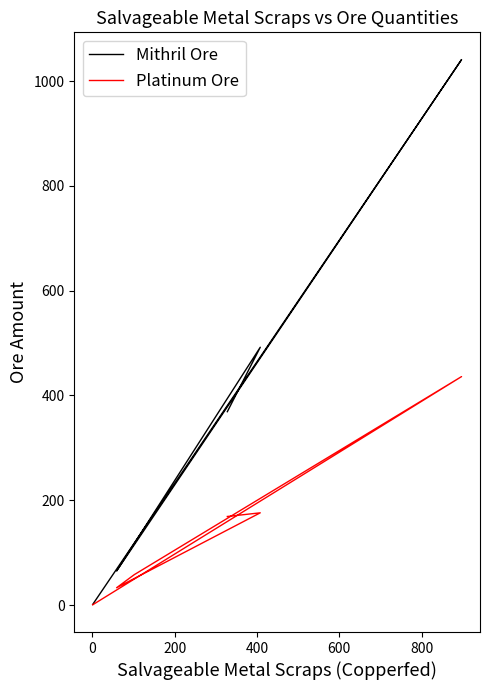

True or false: Platinum Ore has a value of 285.9 at 0.

False